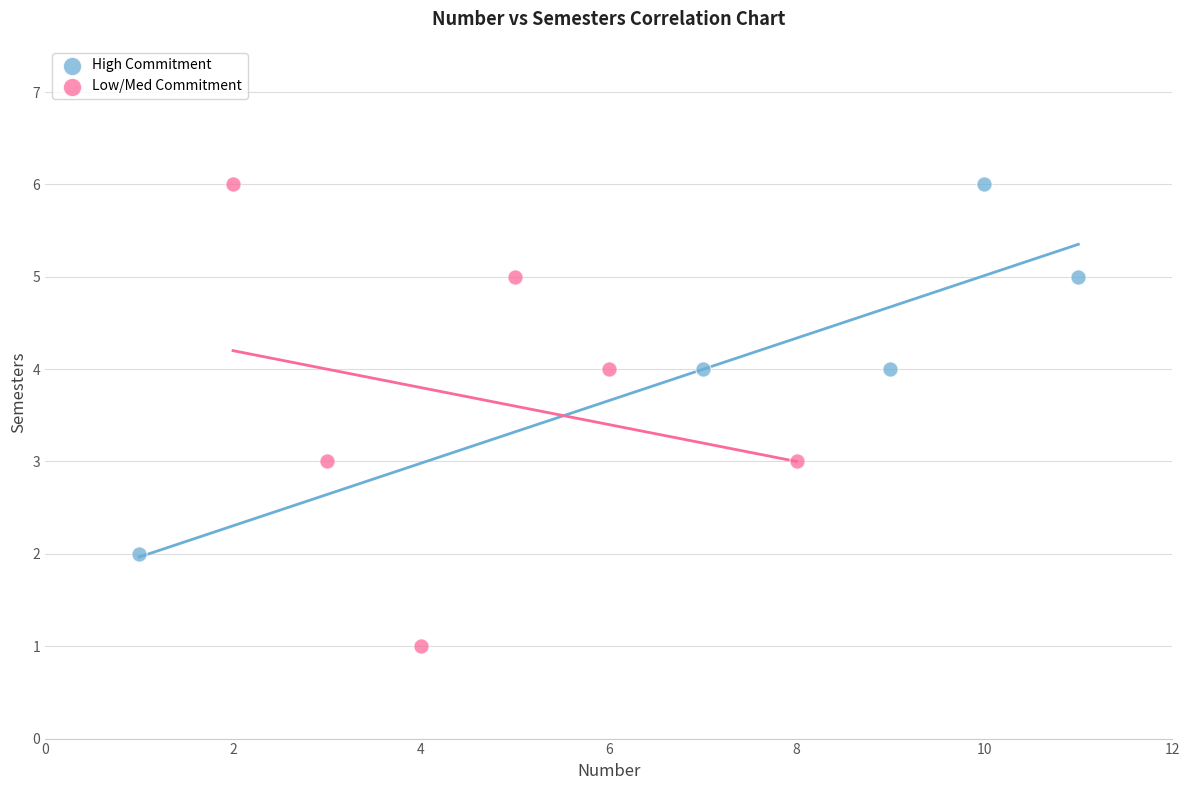

What are all the series names shown in the legend?

High Commitment, Low/Med Commitment